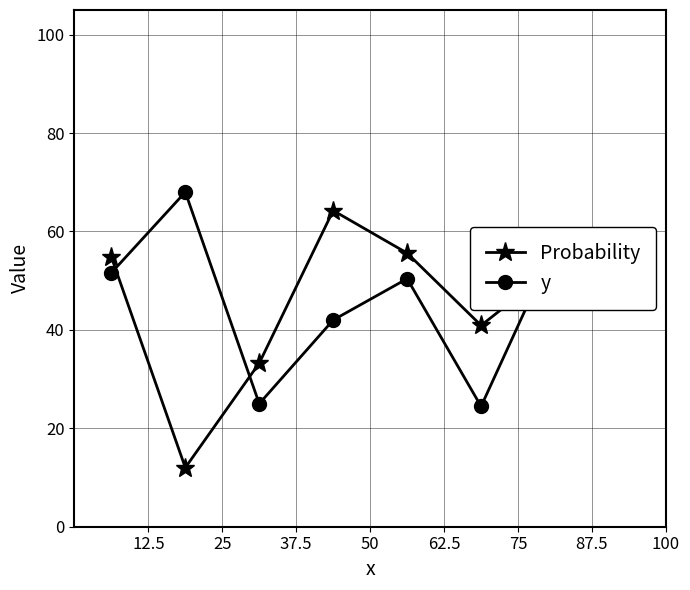

What is the sum of all Probability values?

370.1